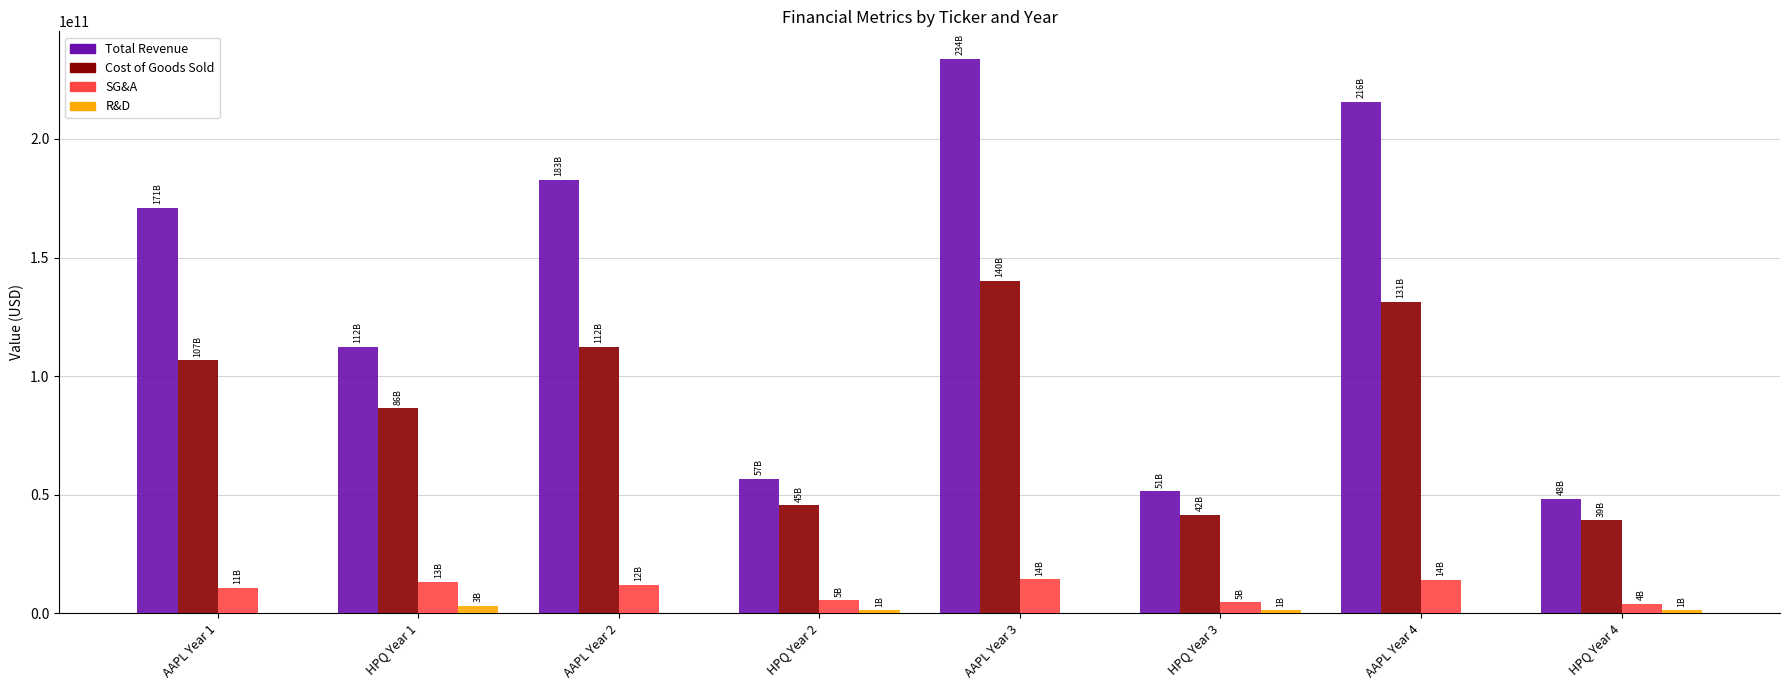

True or false: Total Revenue has a value of 58073184103 at AAPL Year 4.

False